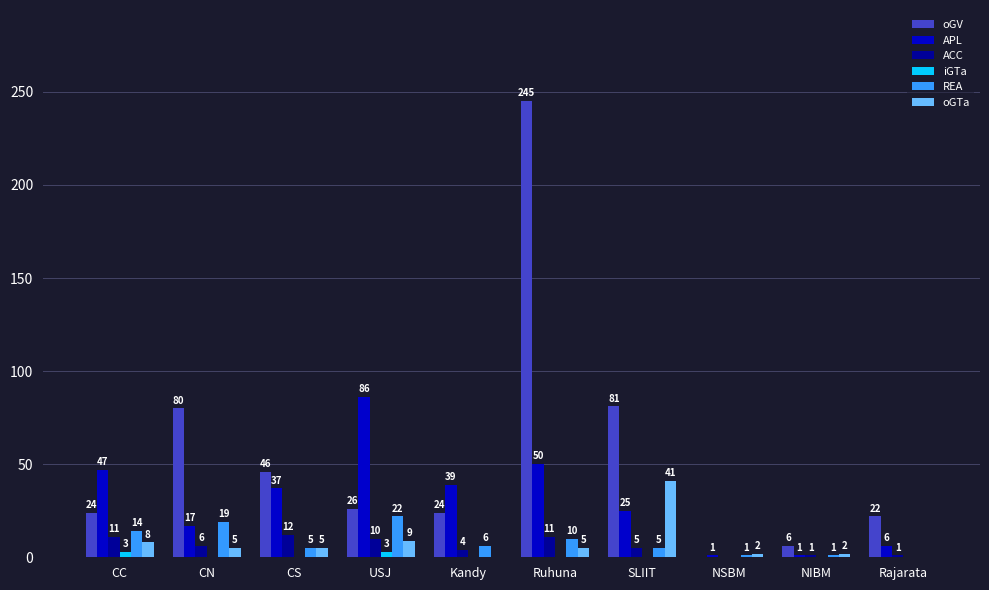

Which category has the highest value across all series?

Ruhuna